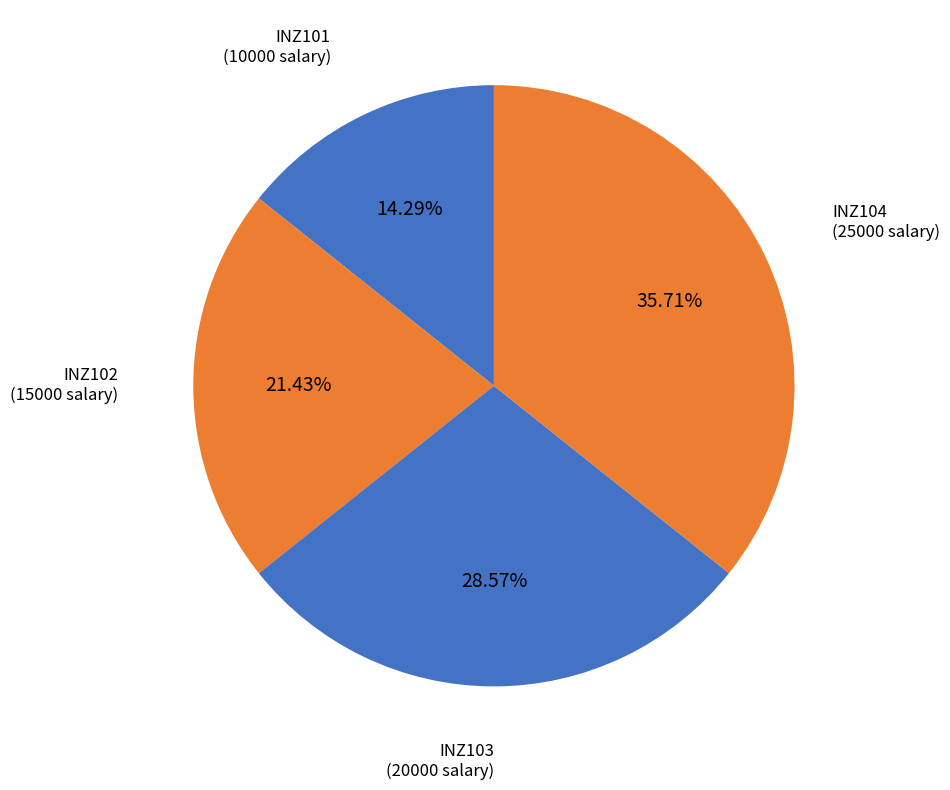

Rank the categories by value from lowest to highest.

INZ101, INZ102, INZ103, INZ104